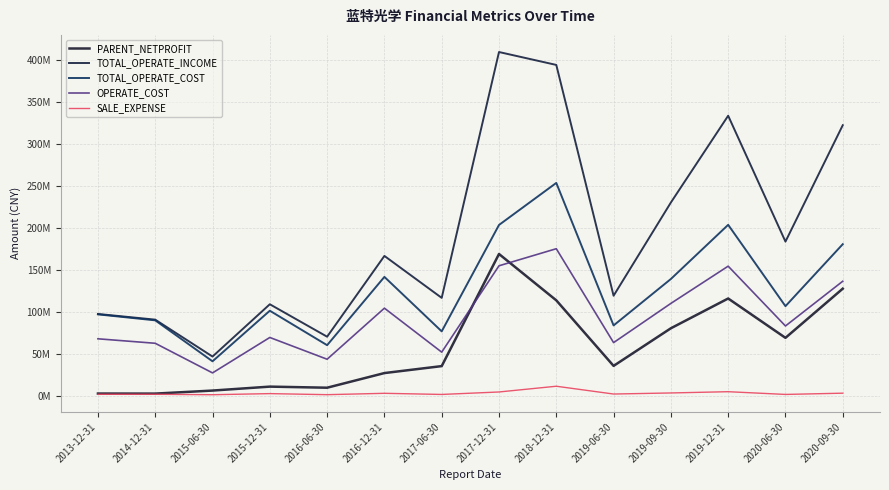

At which category is the sum across all series the highest?

2018-12-31